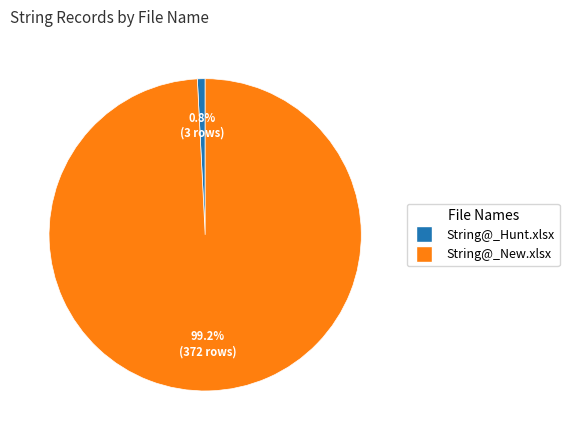

Which has a higher value, String@_Hunt.xlsx or String@_New.xlsx?

String@_New.xlsx